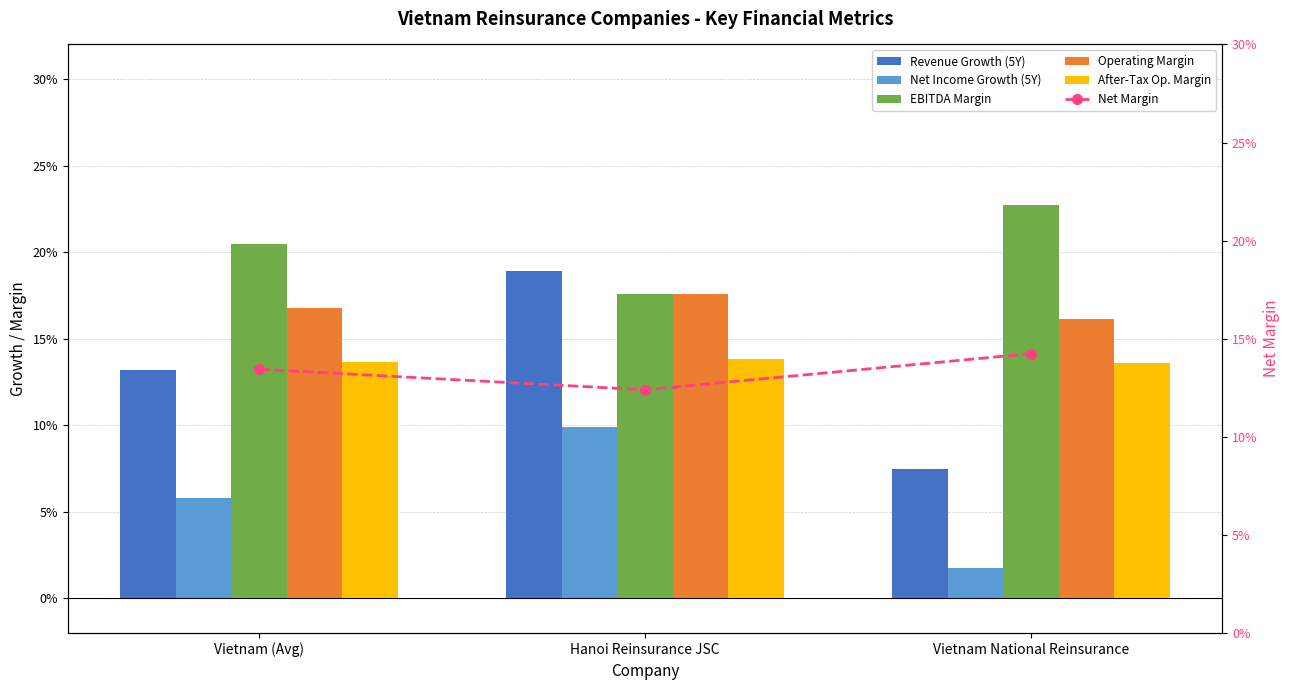

What is the maximum value shown in the chart?

0.2